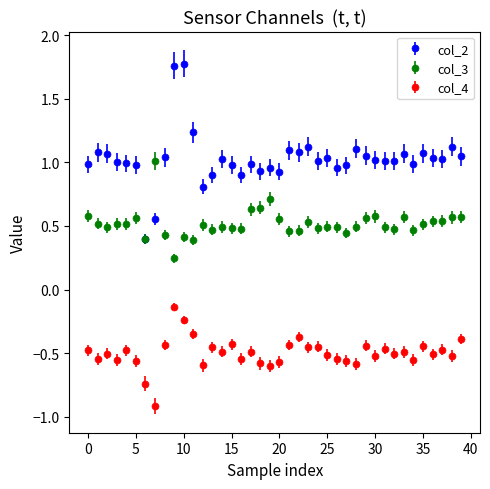

Which series has the largest total across all categories?

col_2